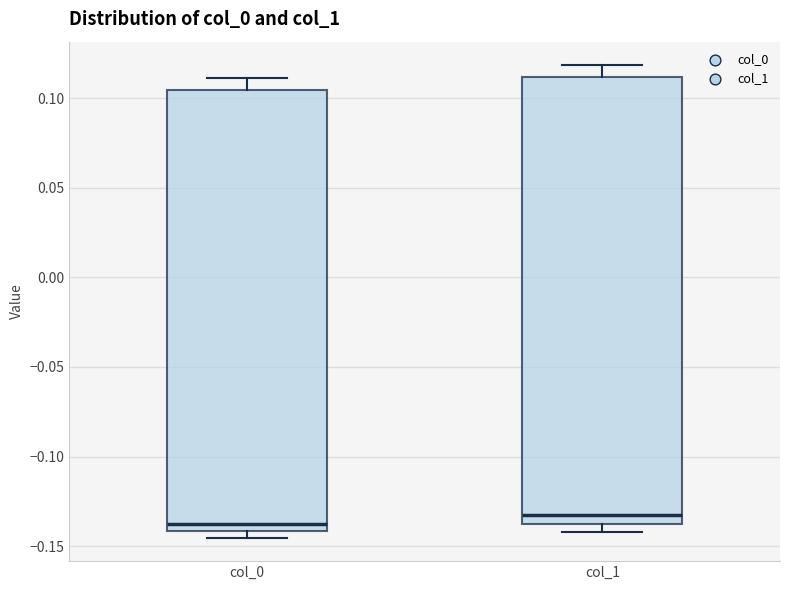

Reading left to right, transcribe this box plot: for each box, give where its median line is, the range the box spans, and where its two whiskers end, as read against the y-axis. The values are not printed on the chart, so give them approximately, as read against the axis.

col_0: median -0.140 (just above the box's lower edge), box -0.140 to 0.105, whiskers -0.145 to 0.110
col_1: median -0.135, box -0.140 to 0.110, whiskers -0.140 (just below the box's lower edge) to 0.120